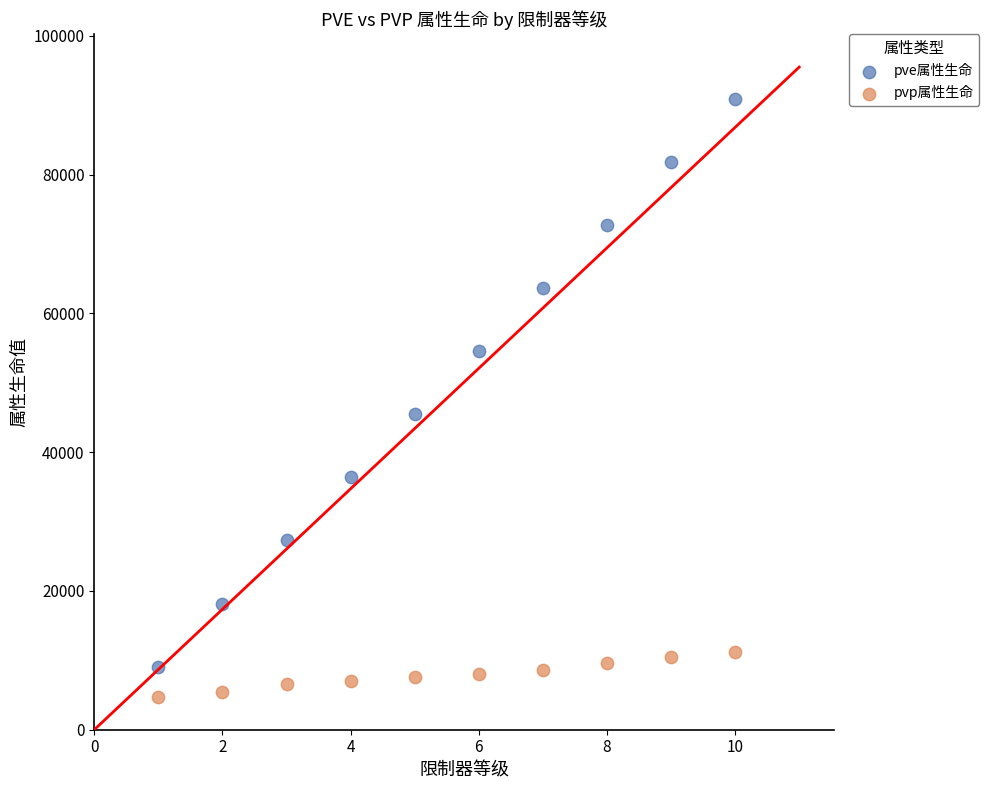

What is the X range (max minus min) for the scatter plot?

9